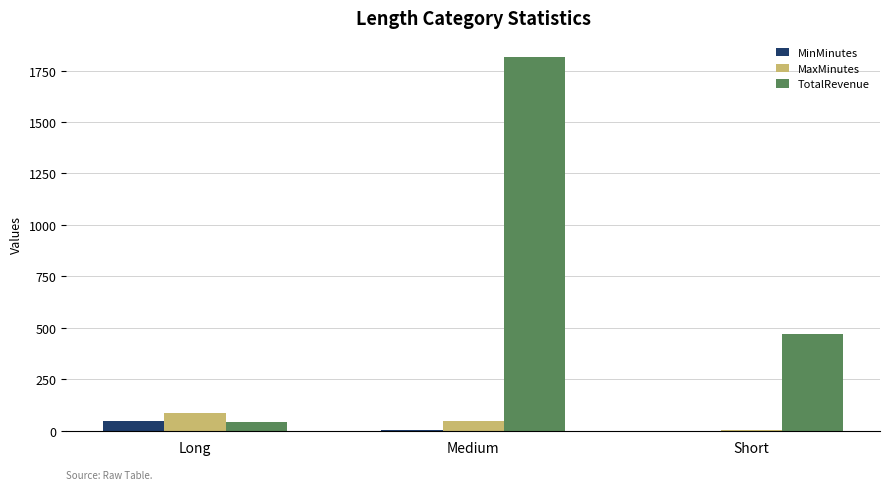

Which label corresponds to the largest value in the chart?

Medium